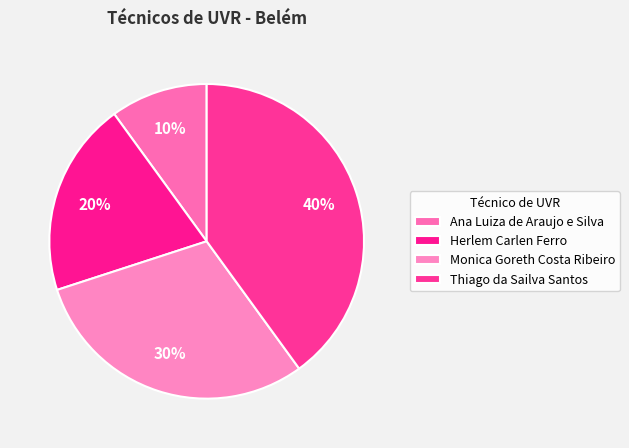

What is the change in value from Ana Luiza de Araujo e Silva to Thiago da Sailva Santos?

+3